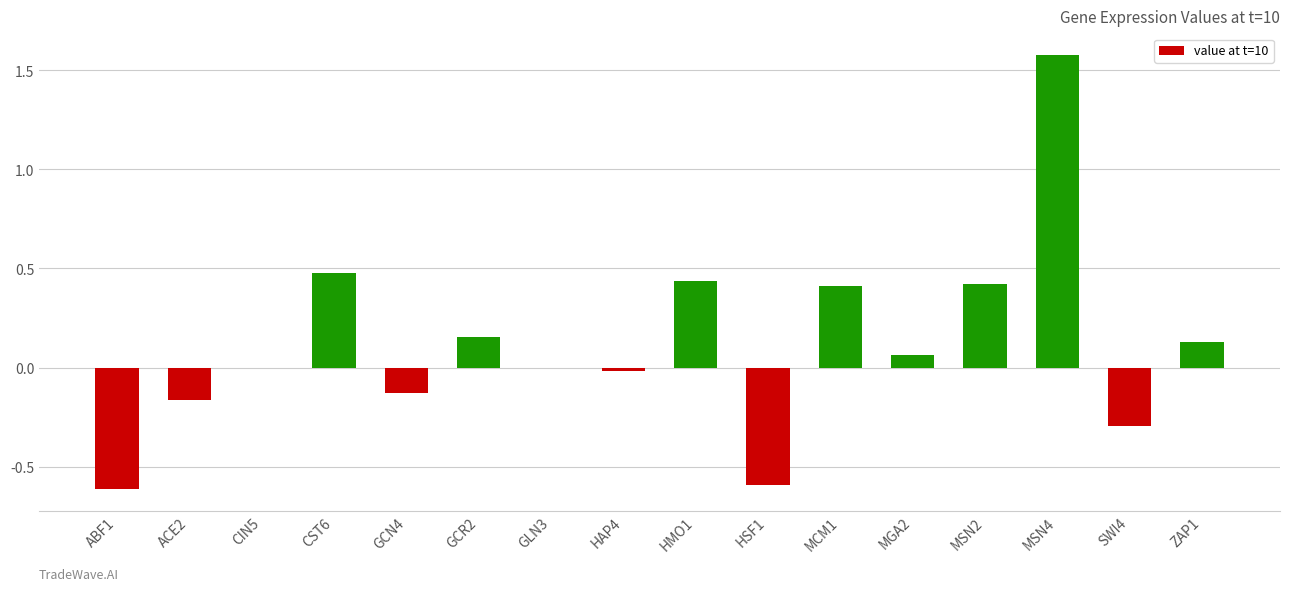

True or false: the data shows -0.6 at ABF1.

True